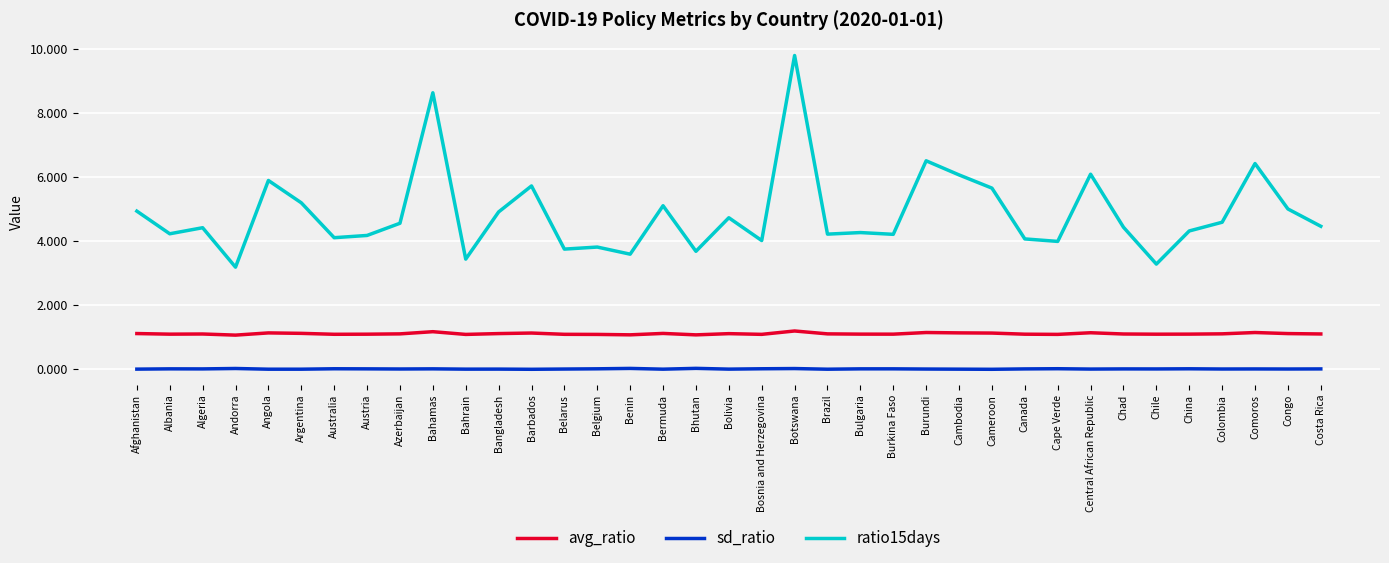

Read the ratio15days value at Bolivia.

4.7